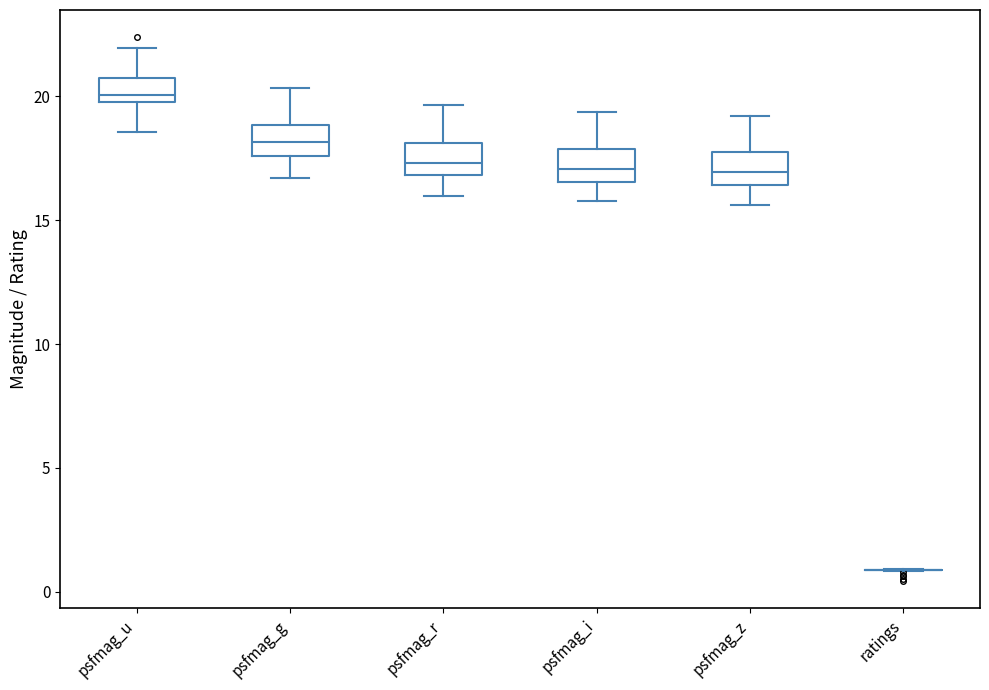

Reading left to right, read every box against the y-axis: the position of its median line, the range the box covers, and the ends of its whiskers. The values are not printed on the chart, so give them approximately, as read against the axis.

psfmag_u: median 20.0 (just above the box's lower edge), box 20.0 to 21.0, whiskers 18.5 to 22.0
psfmag_g: median 18.0, box 17.5 to 19.0, whiskers 16.5 to 20.5
psfmag_r: median 17.5, box 17.0 to 18.0, whiskers 16.0 to 19.5
psfmag_i: median 17.0, box 16.5 to 18.0, whiskers 16.0 to 19.5
psfmag_z: median 17.0, box 16.5 to 18.0, whiskers 15.5 to 19.0
ratings: box collapsed to a line at 1.0, whiskers 1.0 to 1.0